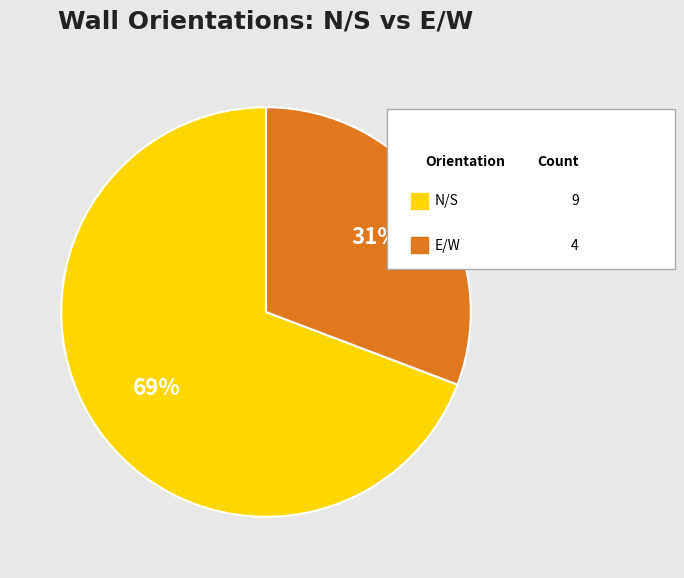

To the nearest percent, what is the average slice percentage?

50%